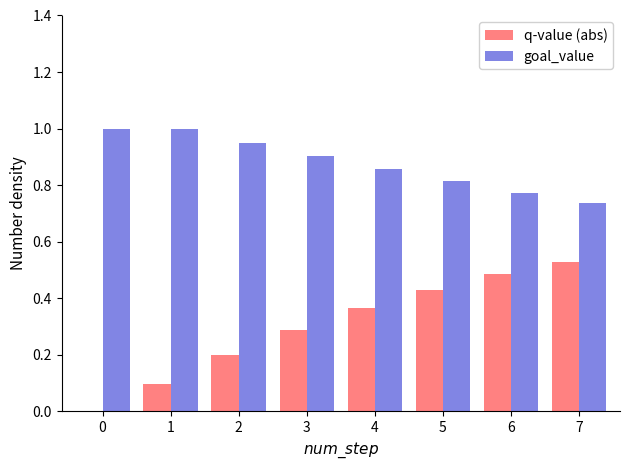

Which series has the largest range (max minus min)?

q-value (abs)